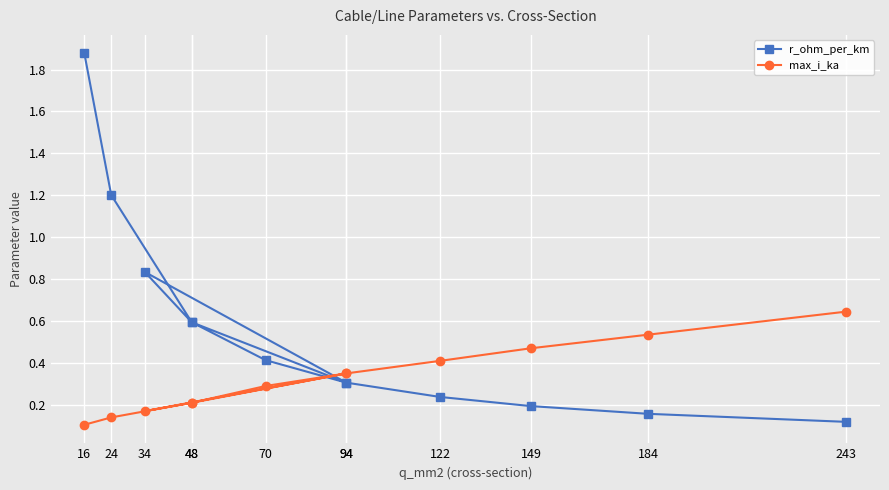

How many lines are shown in the chart?

2